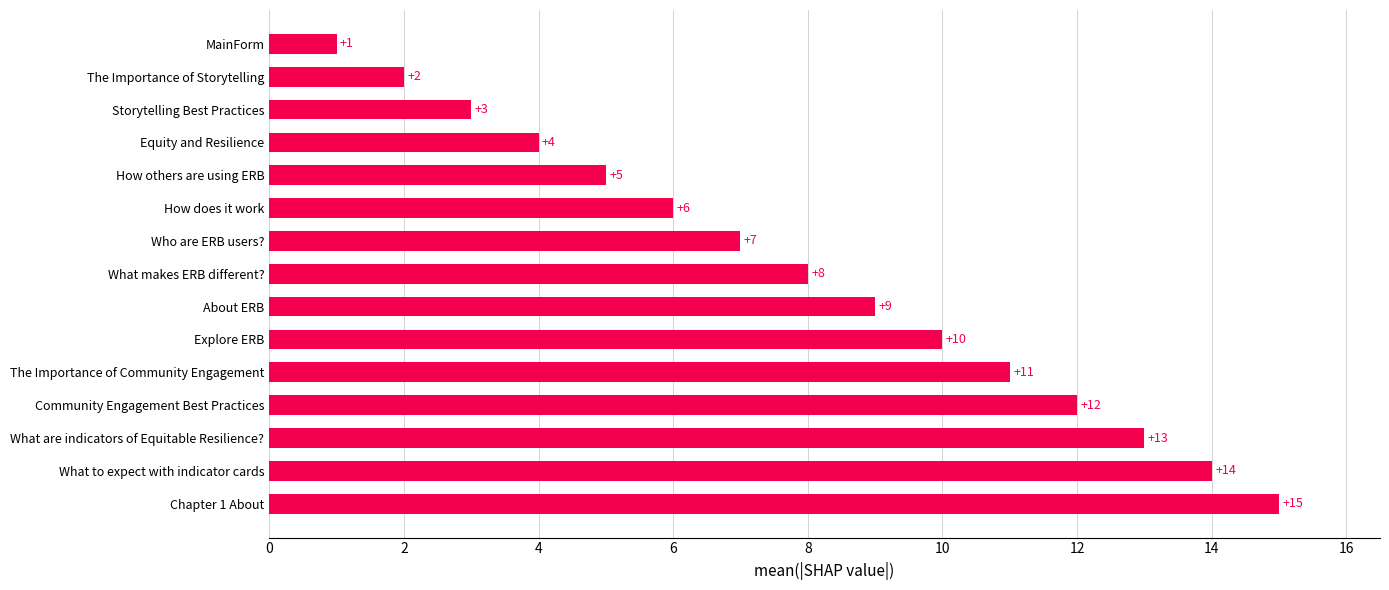

What is the difference between the maximum and minimum values?

14